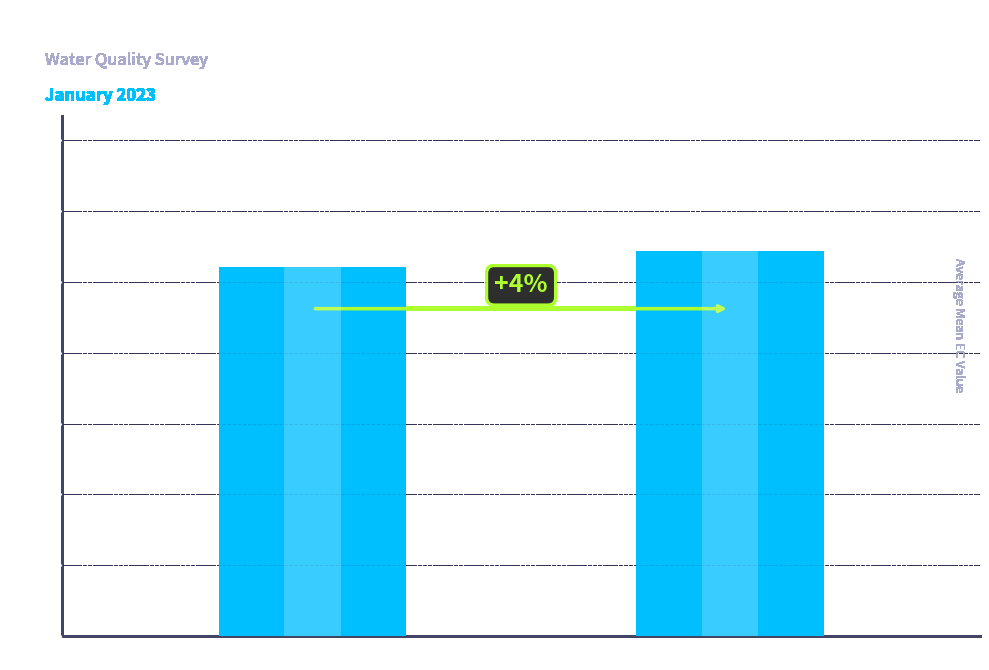

Rank the categories by value from lowest to highest.

Station 306, Station 308